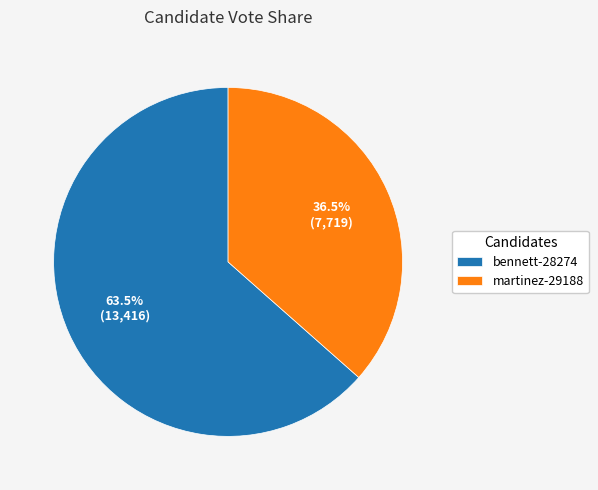

How much of the chart is everything except martinez-29188?

63.5%